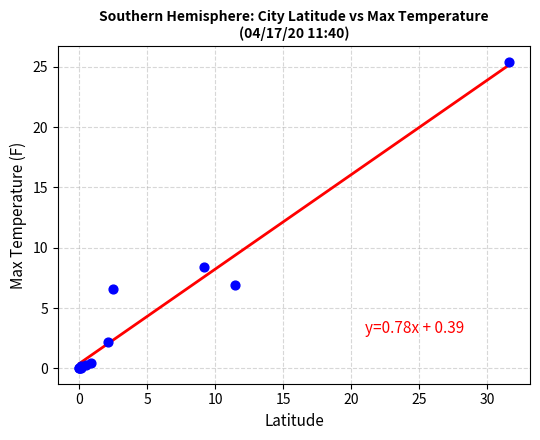

What Y value in the scatter plot is closest to 12?

8.4